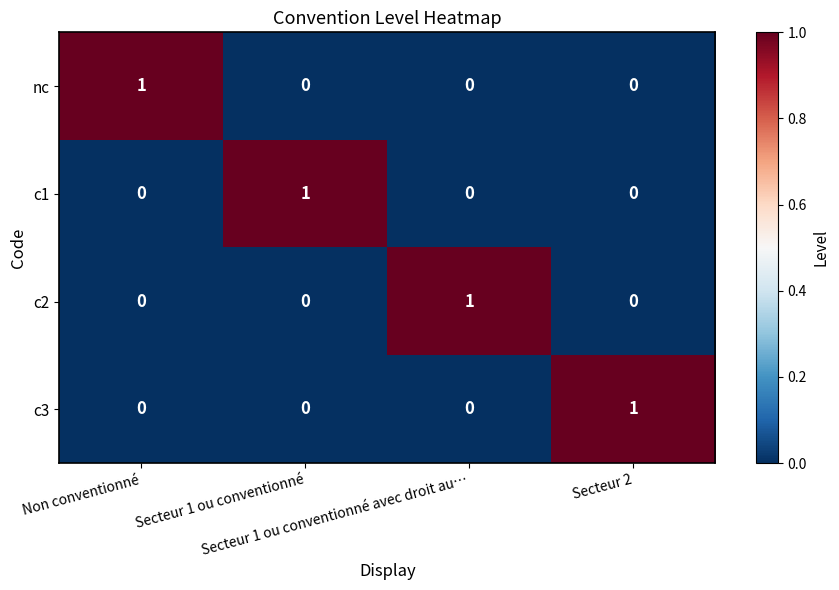

Count the nc values in the range 0 to 1.

4